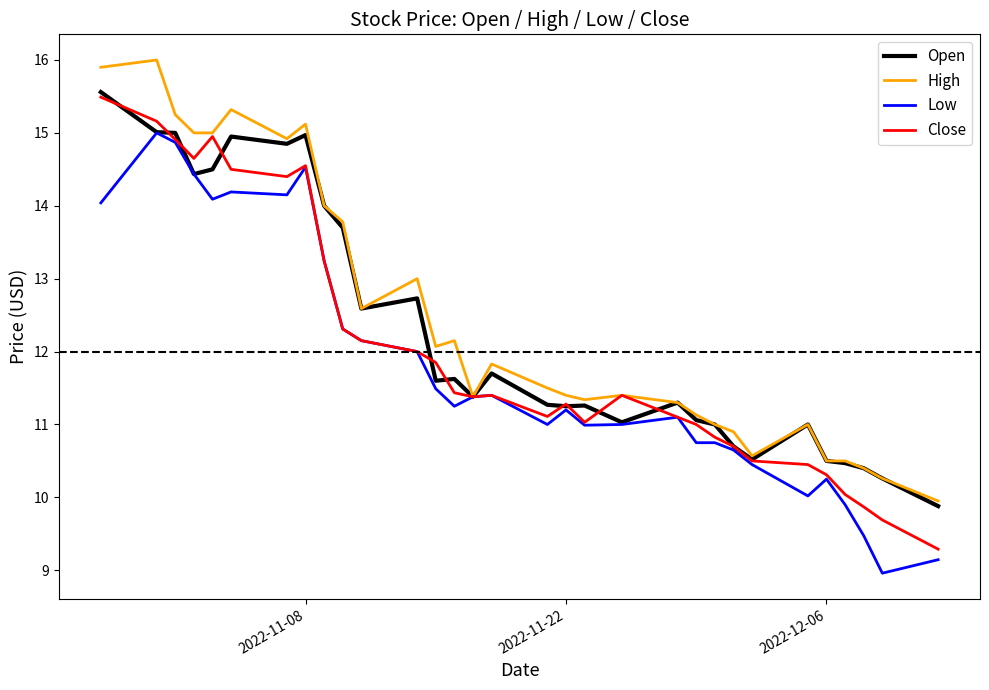

What is the maximum value shown in the chart?

16.0